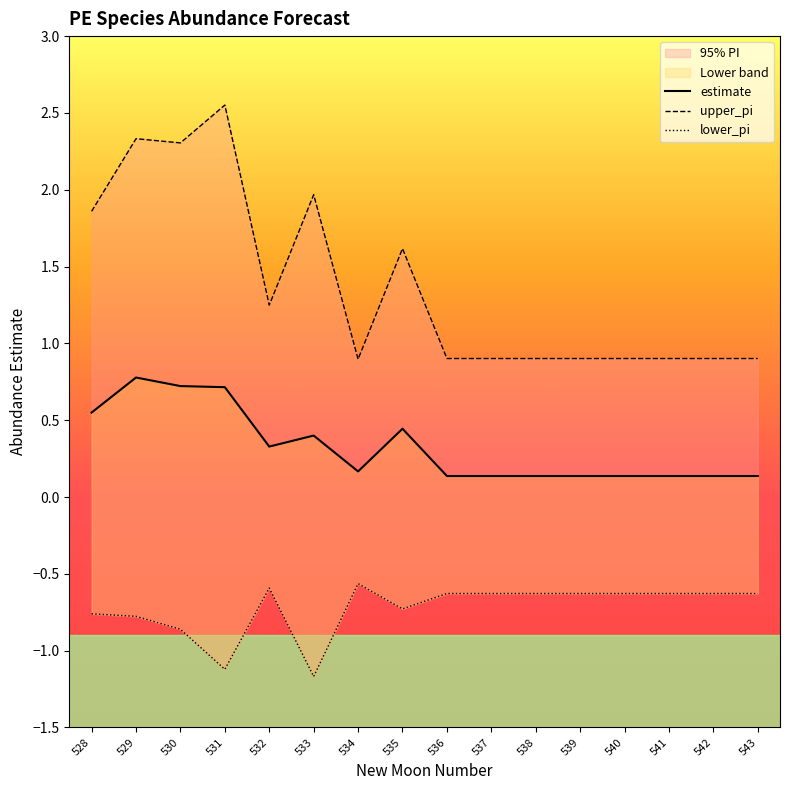

What is the value of the upper_pi point at the 2nd from the left?

2.3